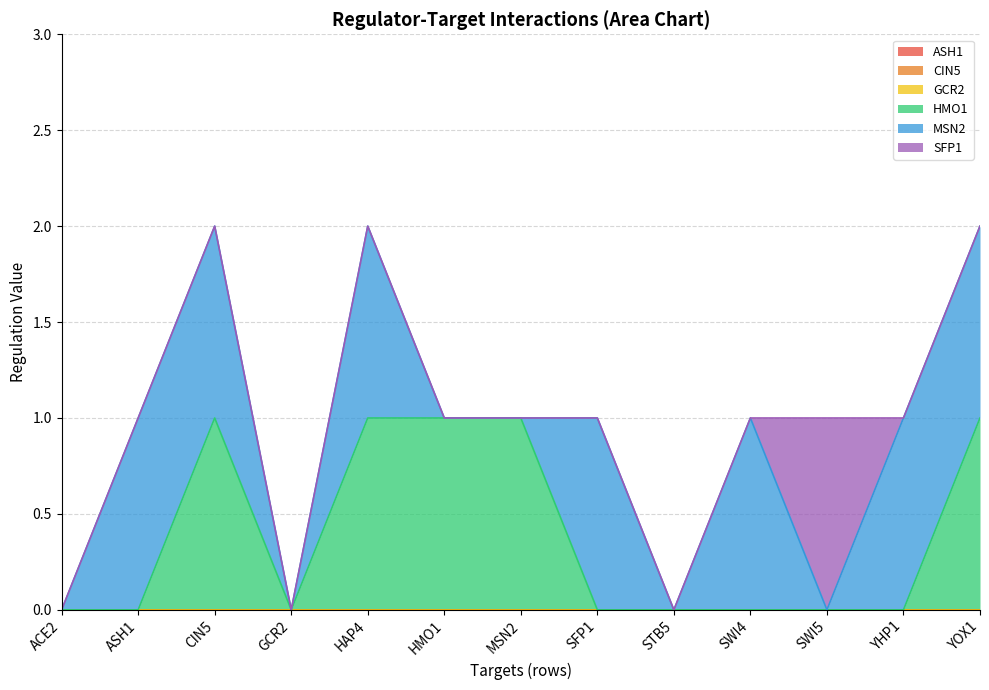

How many distinct data groups are displayed?

6